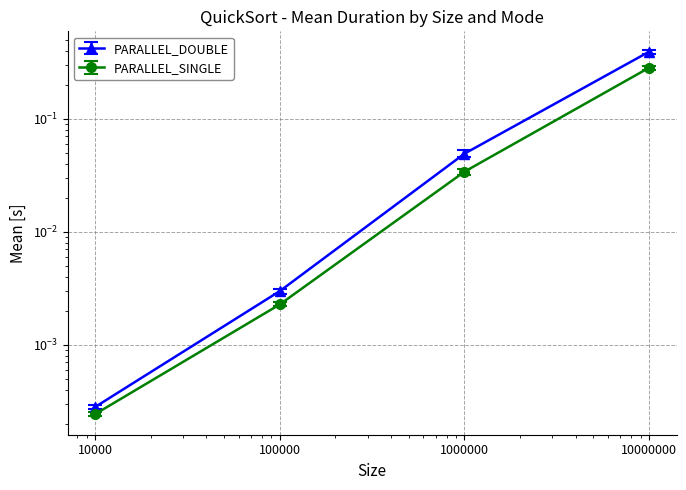

Which series has the largest range (max minus min)?

PARALLEL_DOUBLE